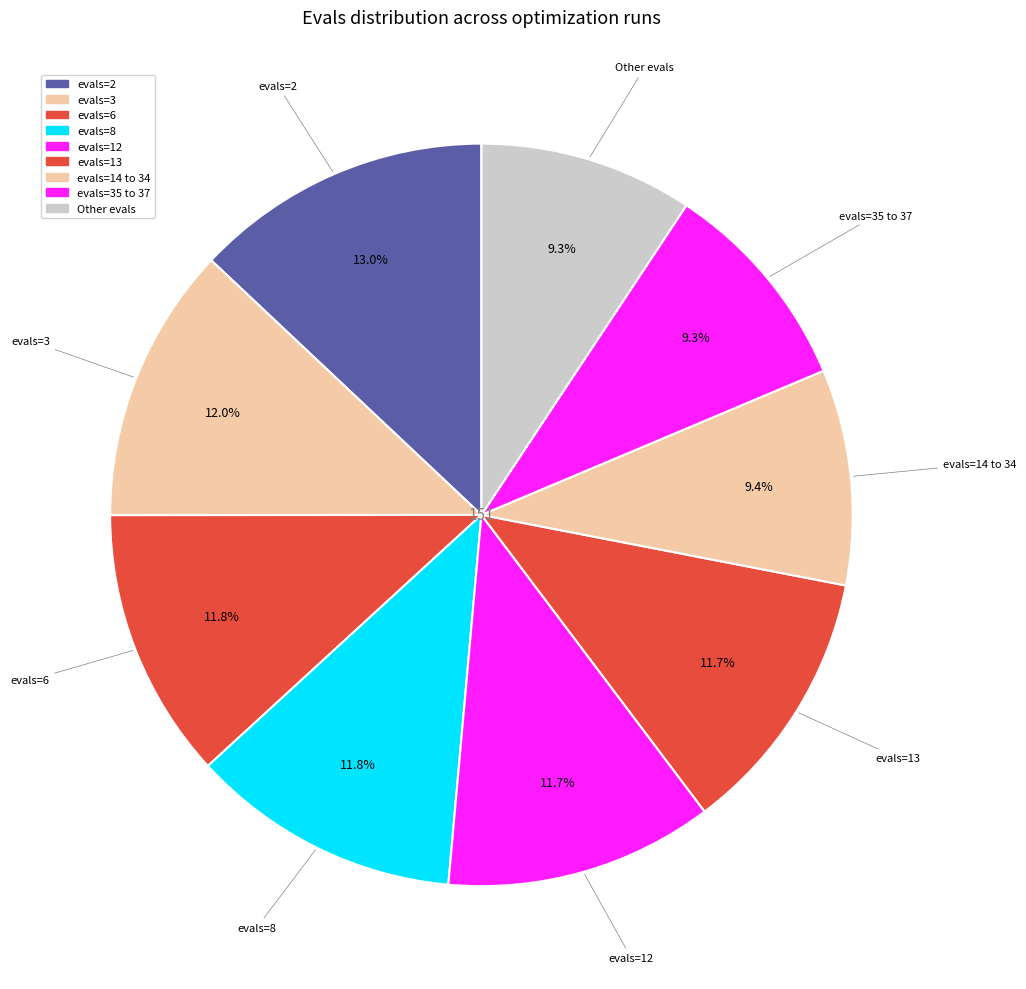

How many segments does this pie chart have?

9